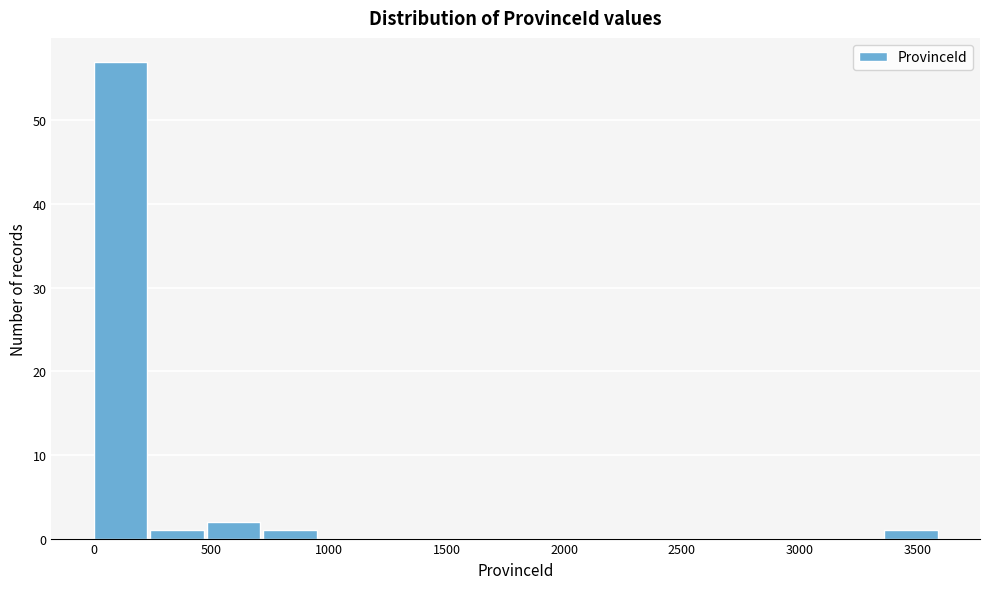

Reading left to right, list every bar in this chart as the range it spans on the x-axis followed by its height. Neither the bar edges nor the heights are printed on the chart, so give them approximately, as read against the axes.

0 to 250: 57
250 to 500: 1
500 to 700: 2
700 to 950: 1
950 to 1200: 0
1200 to 1450: 0
1450 to 1700: 0
1700 to 1900: 0
1900 to 2150: 0
2150 to 2400: 0
2400 to 2650: 0
2650 to 2900: 0
2900 to 3100: 0
3100 to 3350: 0
3350 to 3600: 1